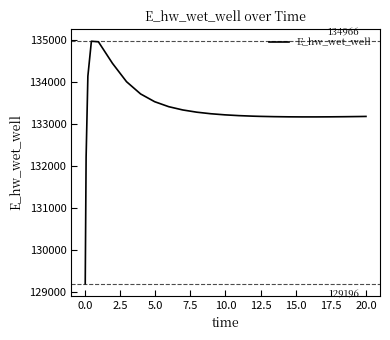

What is the greatest value displayed?

134966.2